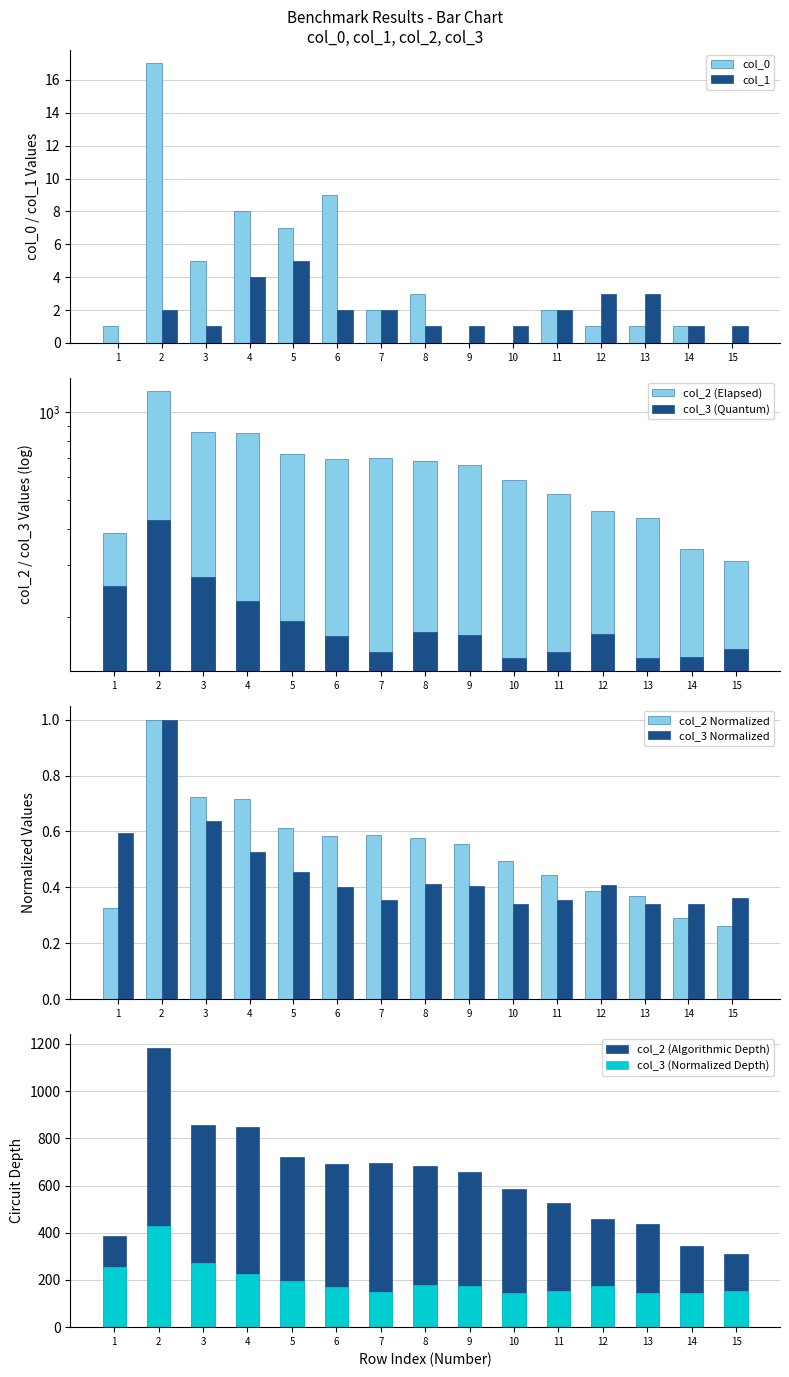

At which label is col_2 closest to 747?

5